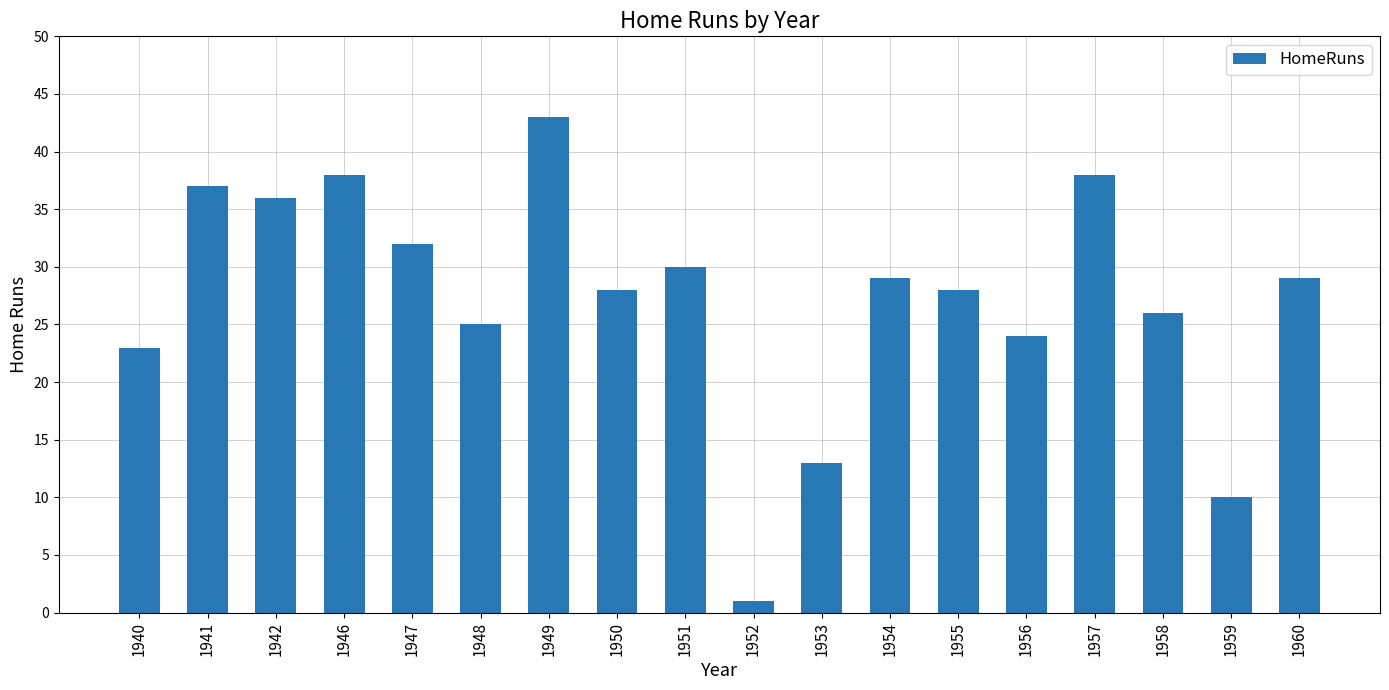

At which label is the value closest to 22?

1940